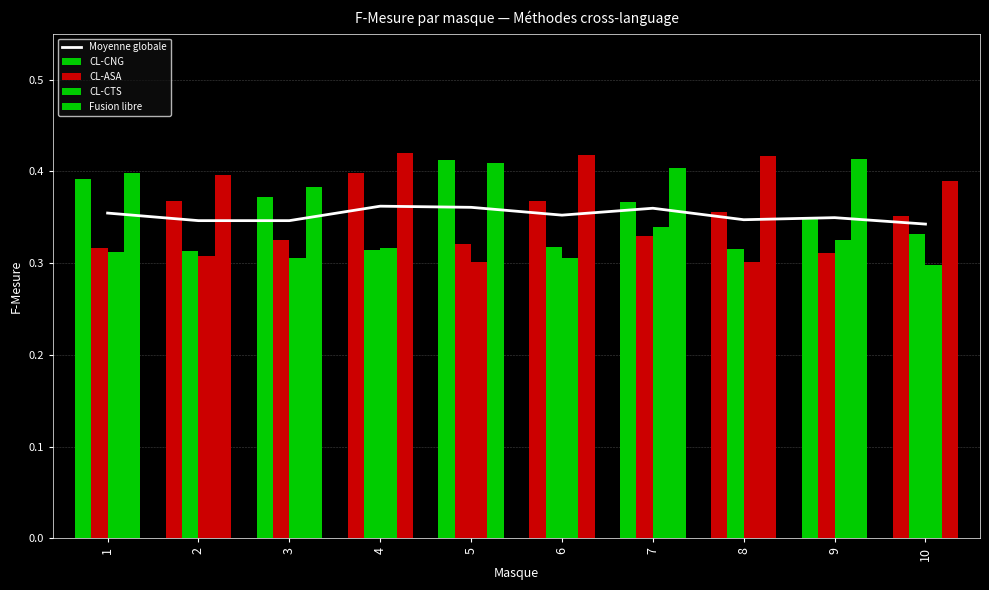

The CL-ASA series shows 0.5 at 10. True or false?

False